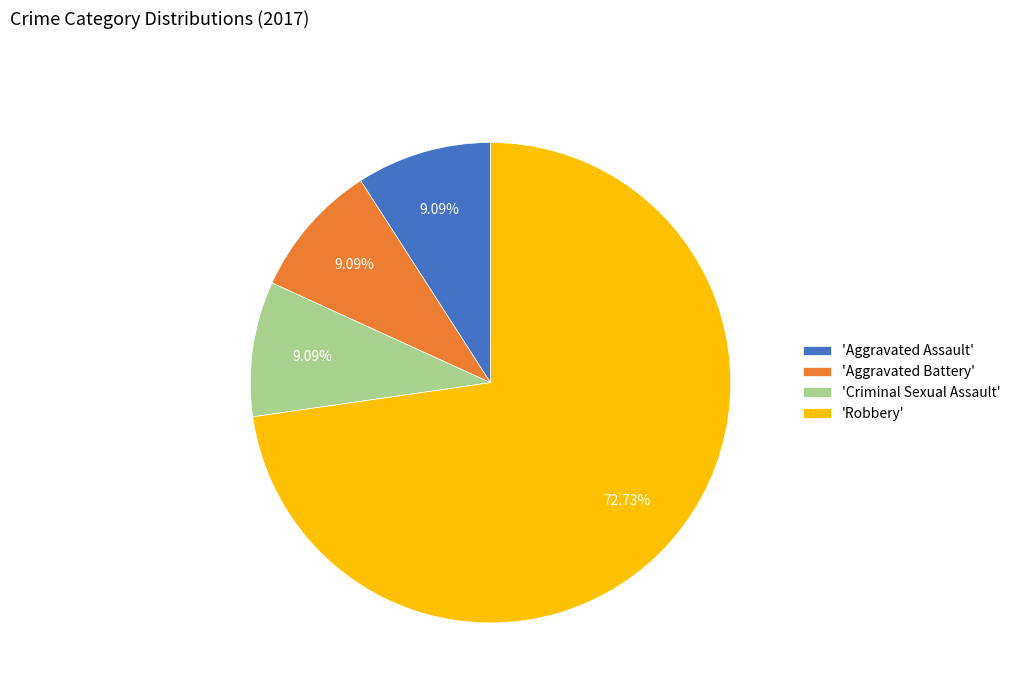

Is there any slice that represents more than half of the pie?

Yes